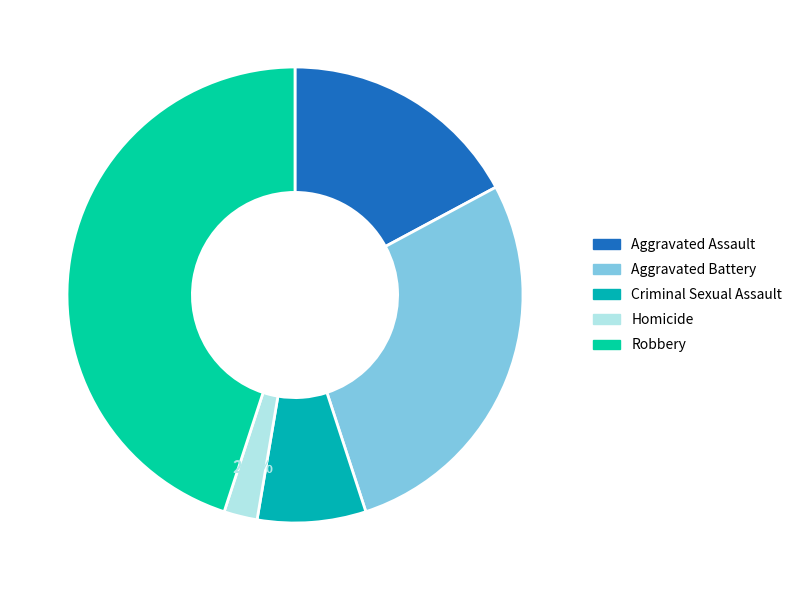

What percentage is the Homicide slice, to the nearest percent?

2%